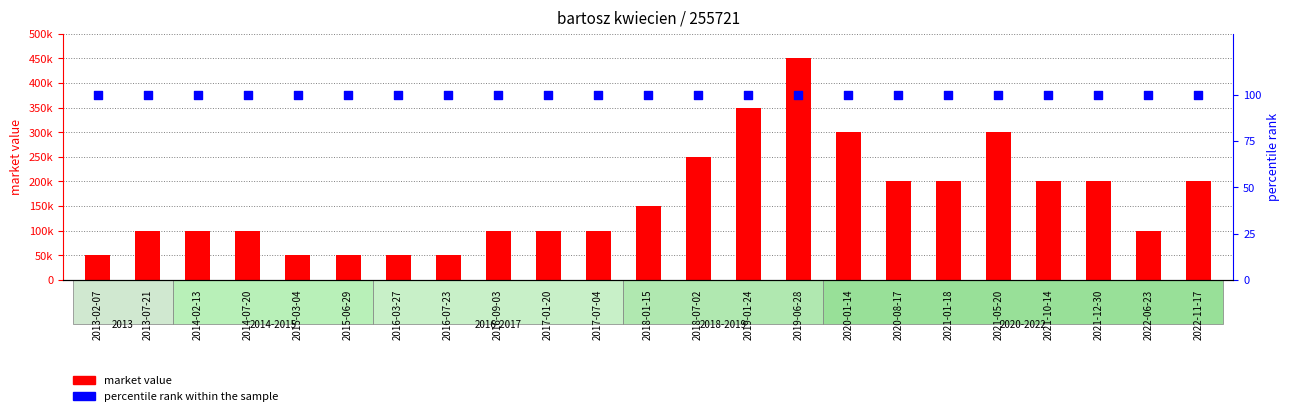

Which series has the widest spread of Y values?

market value